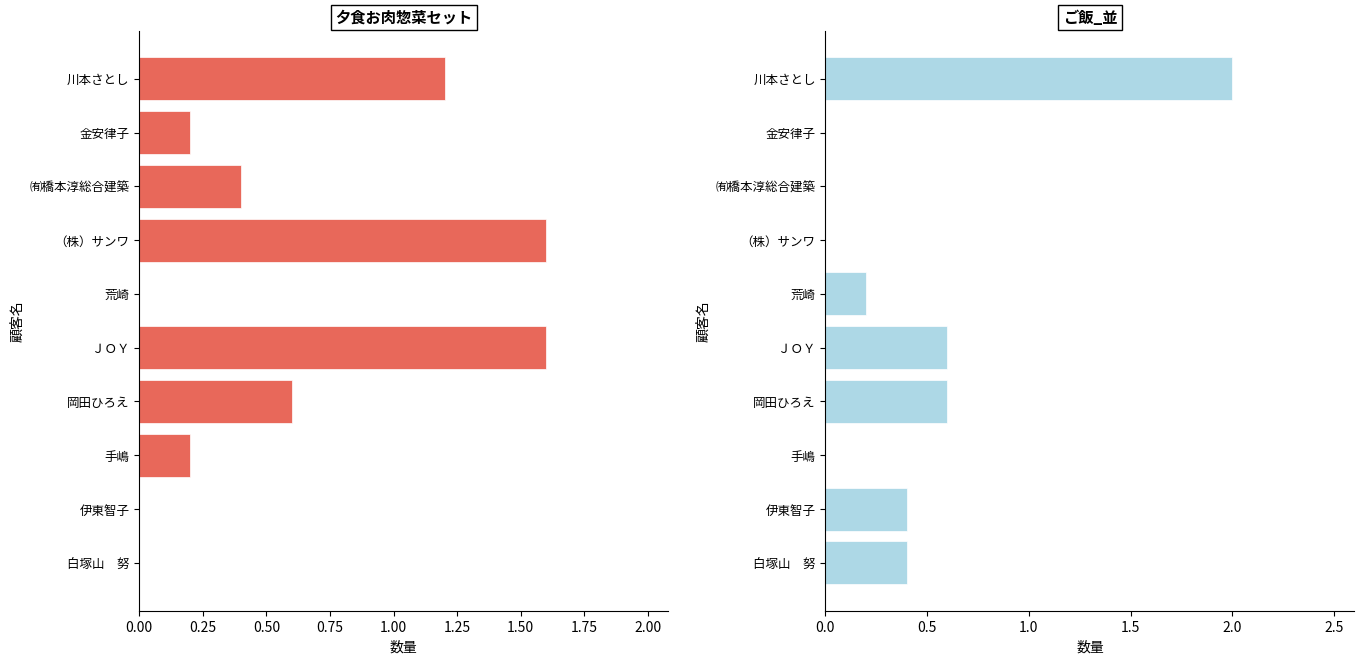

The value of 夕食お肉惣菜セット at ㈲橋本淳総合建築 is 0.4. True or false?

True